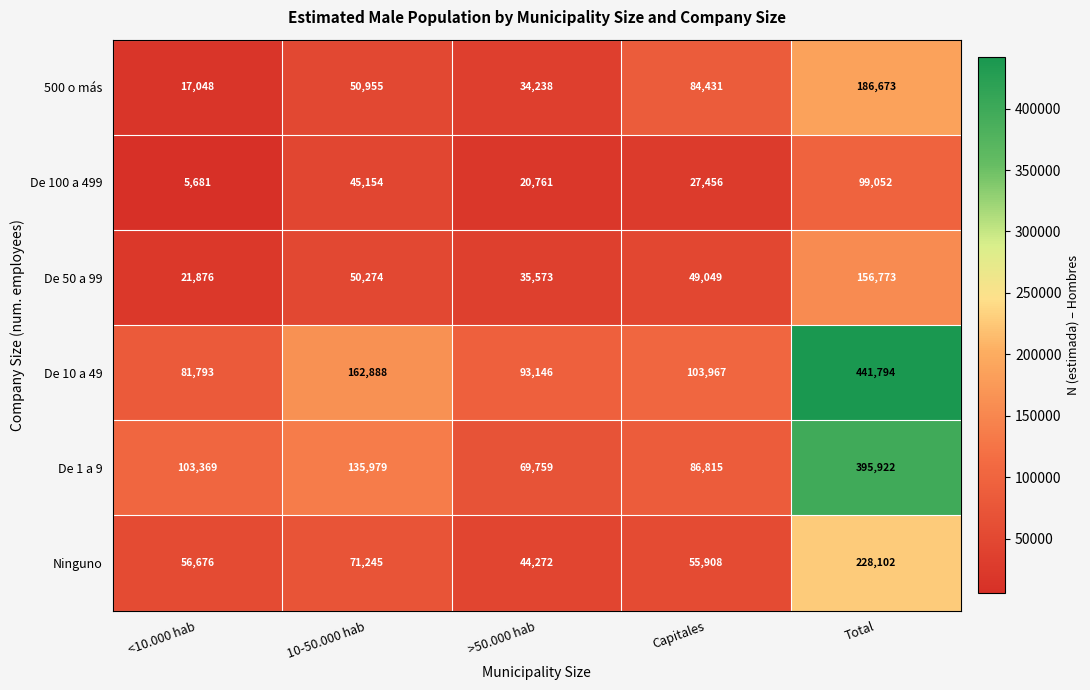

At how many categories does at least one series exceed 352418?

1